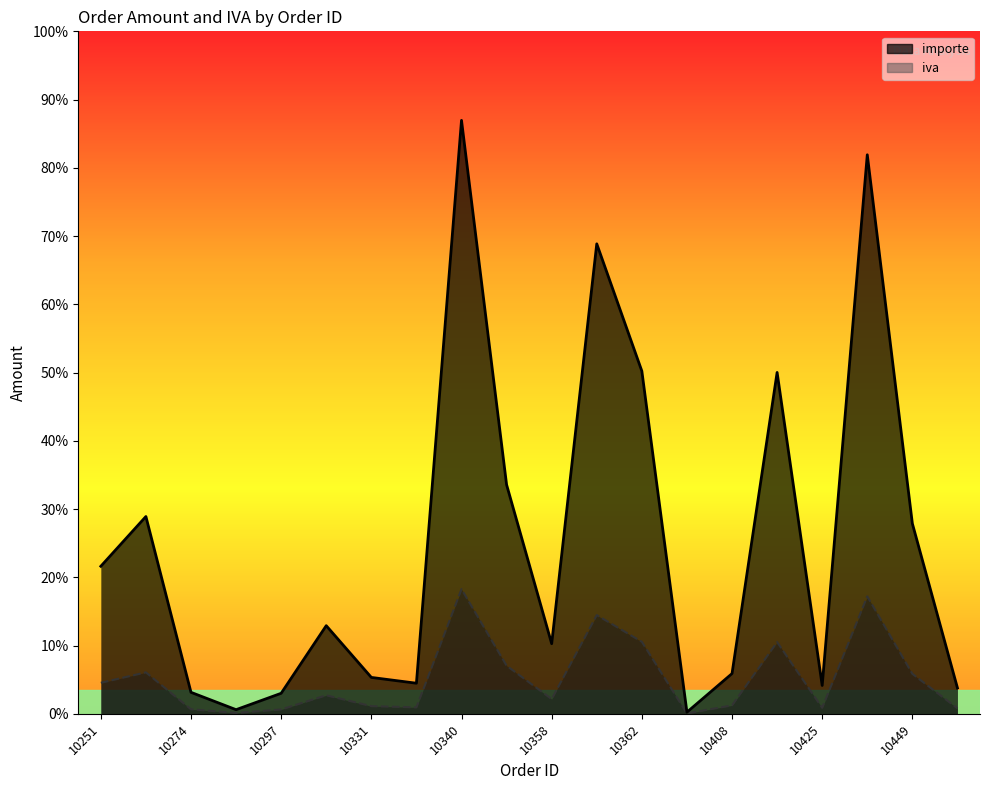

List the series in order of their peak value, highest first.

importe, iva